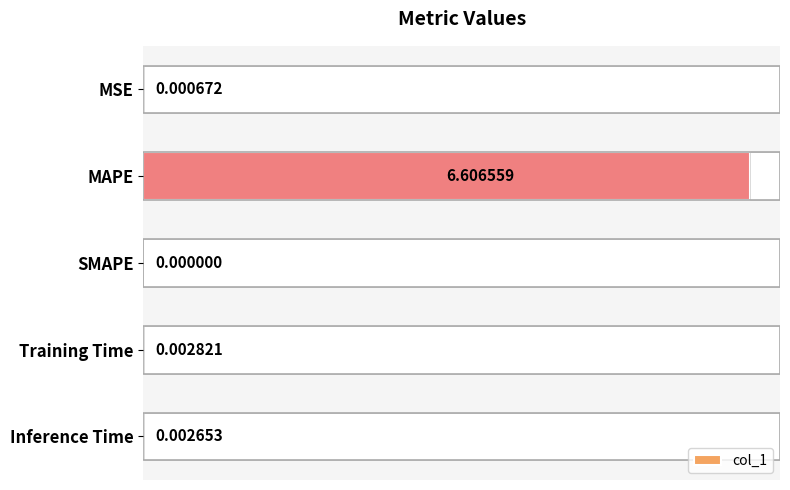

At which label is col_1 closest to 3?

Training Time